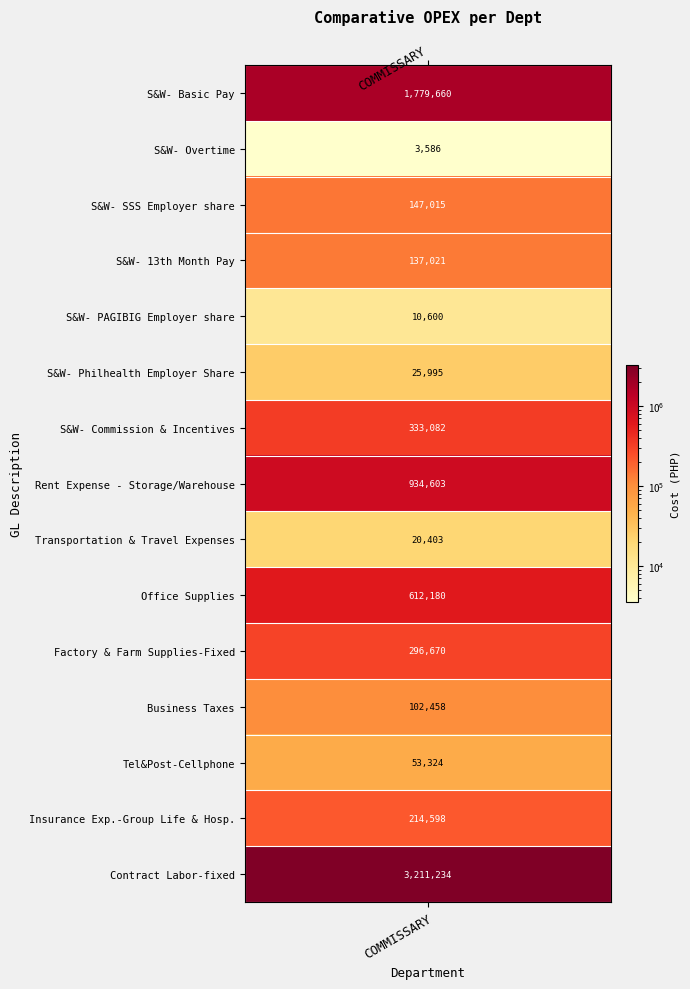

Between 4 and 1, which is larger?

4